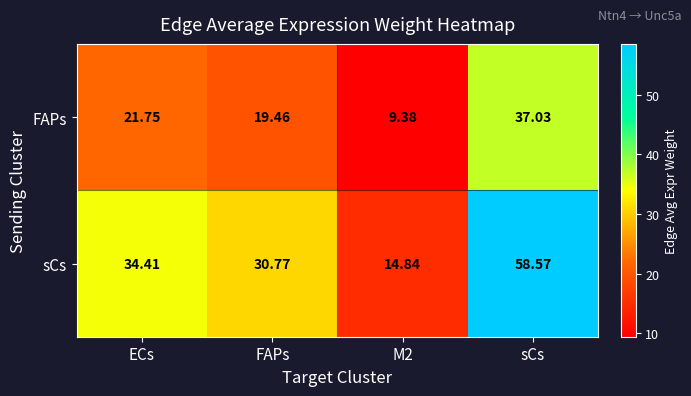

At which label is FAPs closest to 23?

ECs